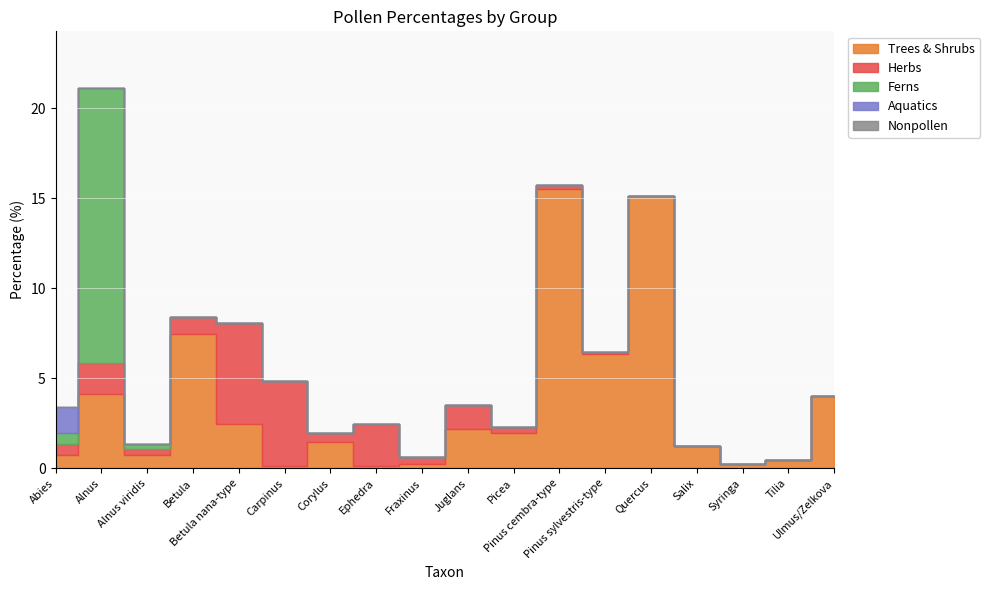

True or false: Herbs has a value of 0.0 at Quercus.

True